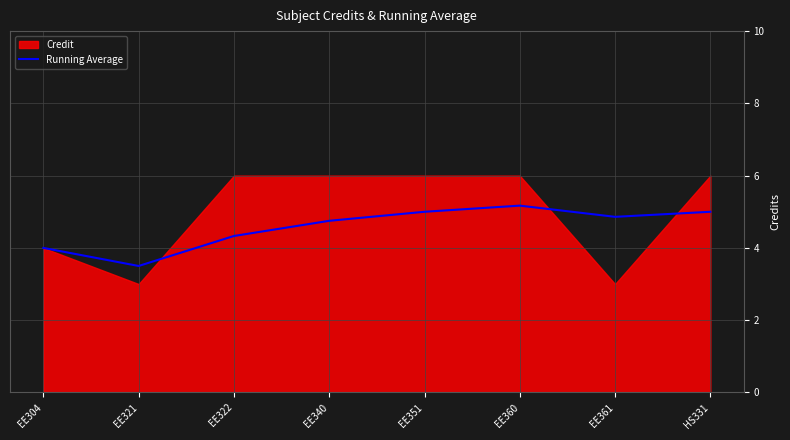

True or false: Running Average has a value of 5.0 at HS331.

True